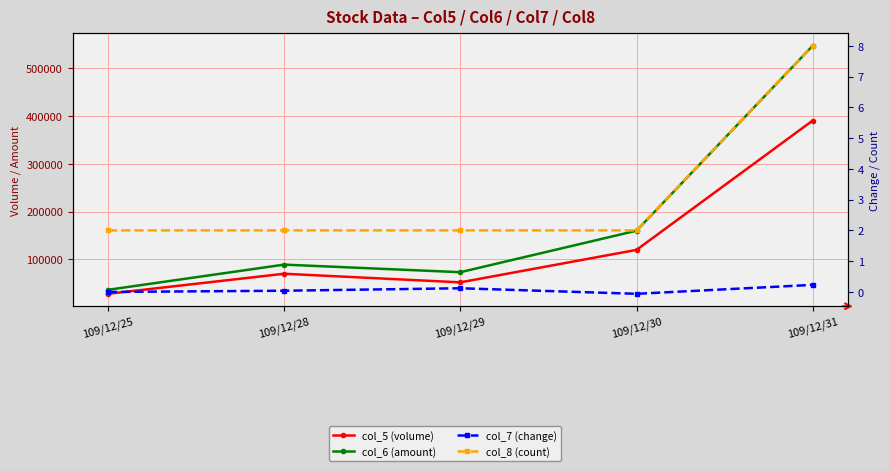

What are all the series names shown in the legend?

col_5 (volume), col_6 (amount), col_7 (change), col_8 (count)